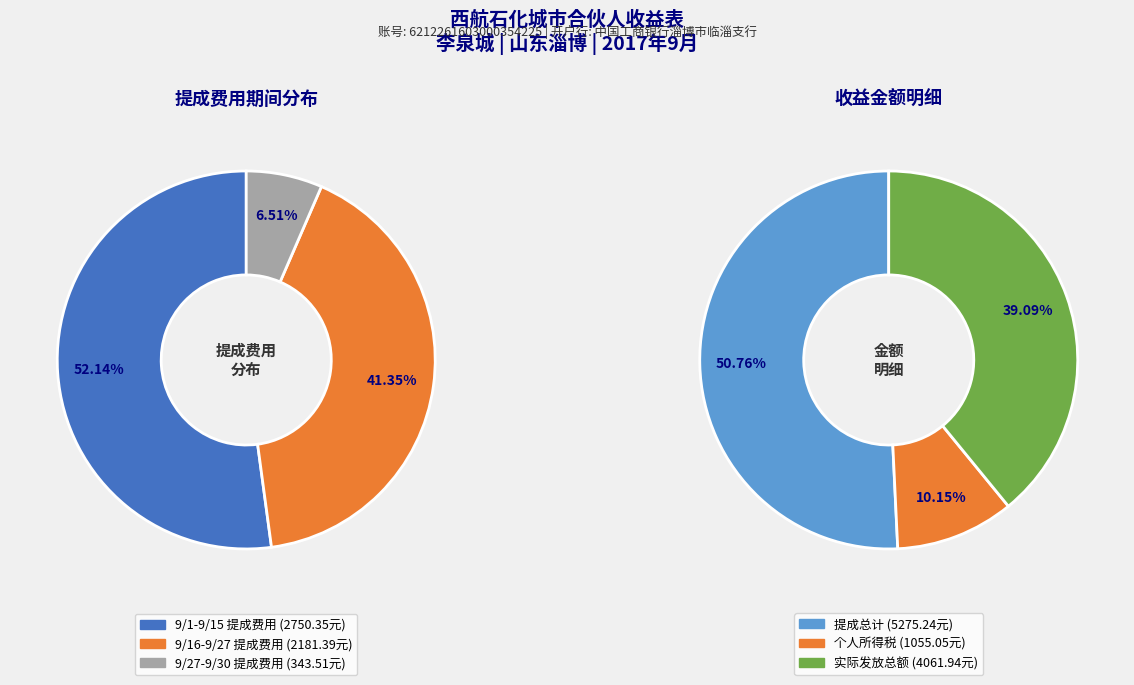

To the nearest percent, what portion does 9/27-9/30 提成费用 represent?

7%